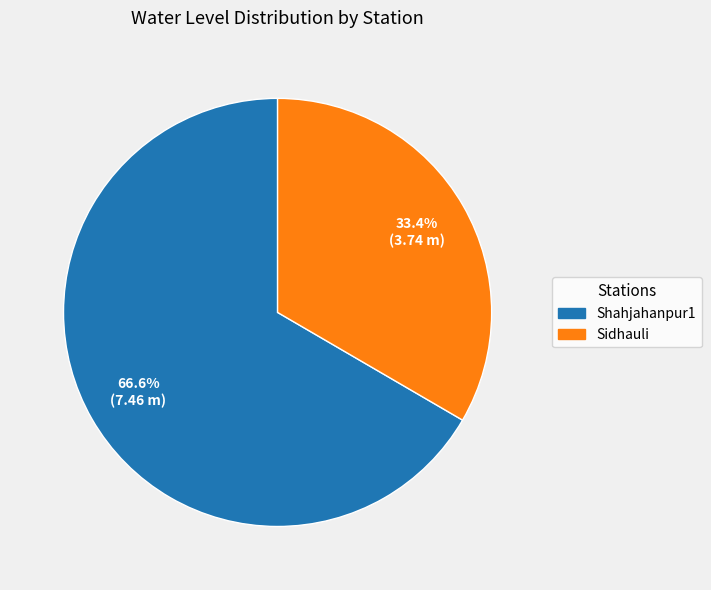

Is Shahjahanpur1 the majority of the pie?

Yes